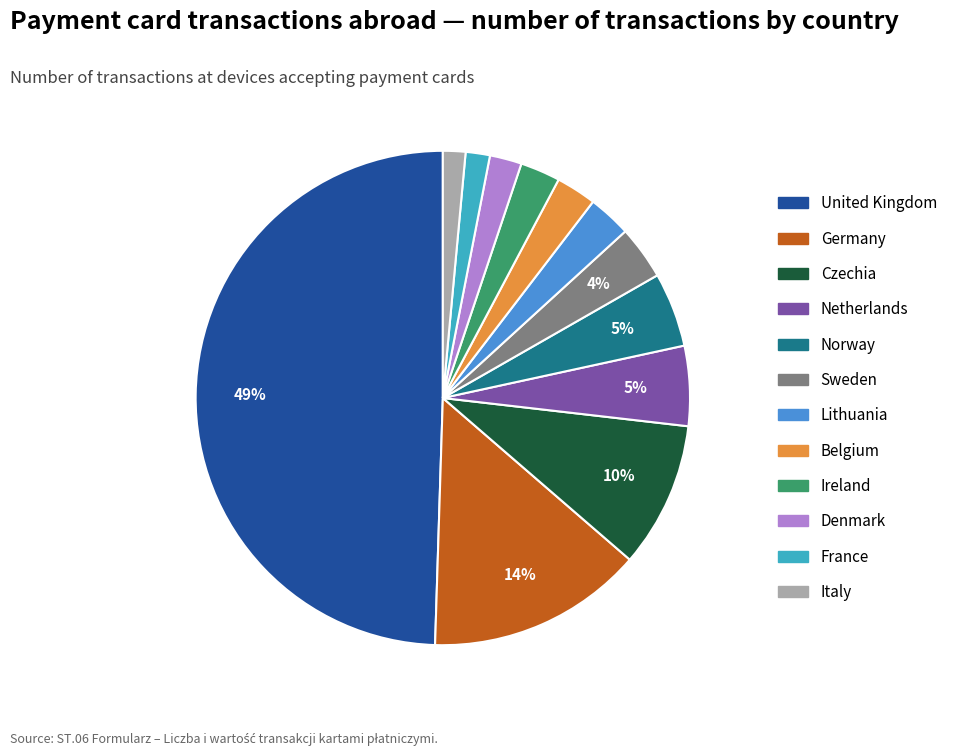

What is the largest slice in the pie chart?

United Kingdom